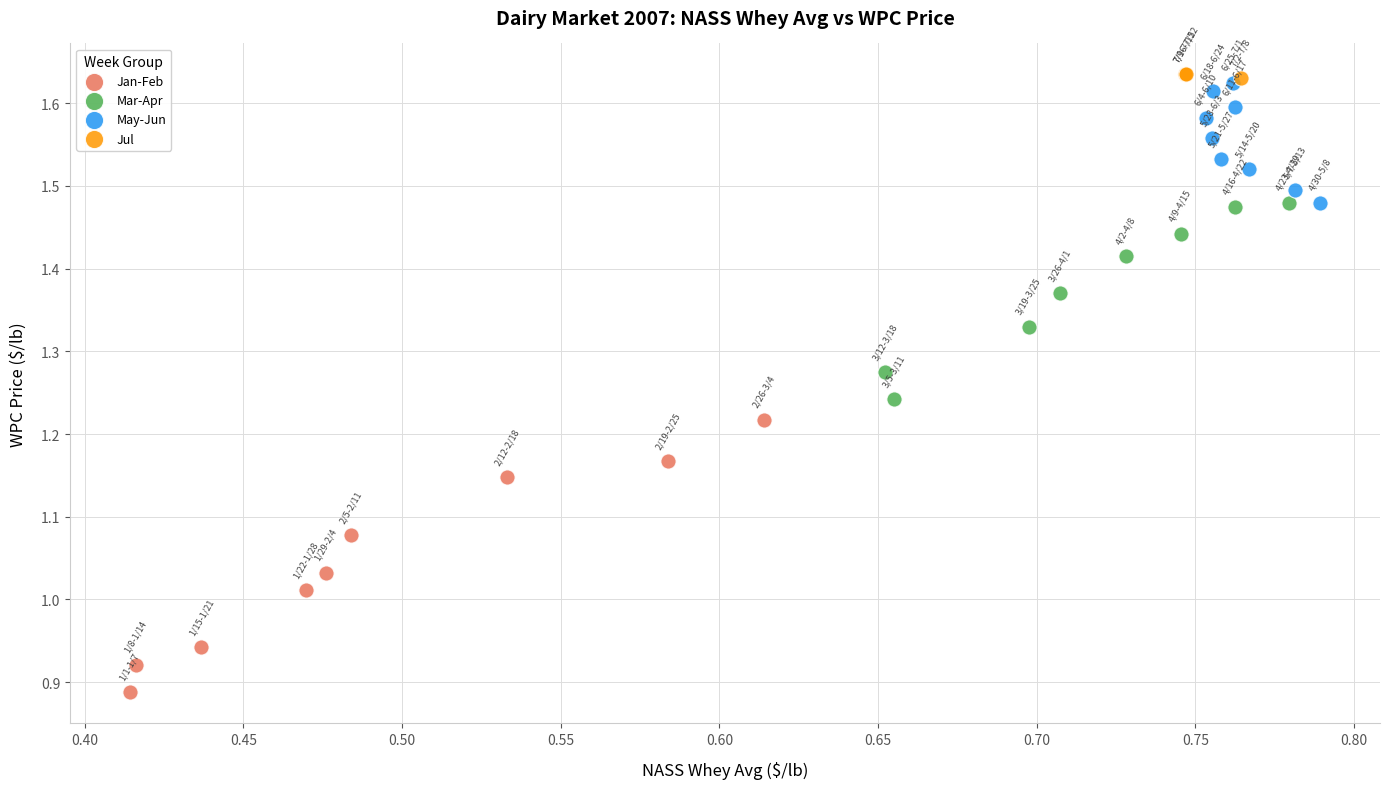

What are all the series names shown in the legend?

Jan-Feb, Mar-Apr, May-Jun, Jul